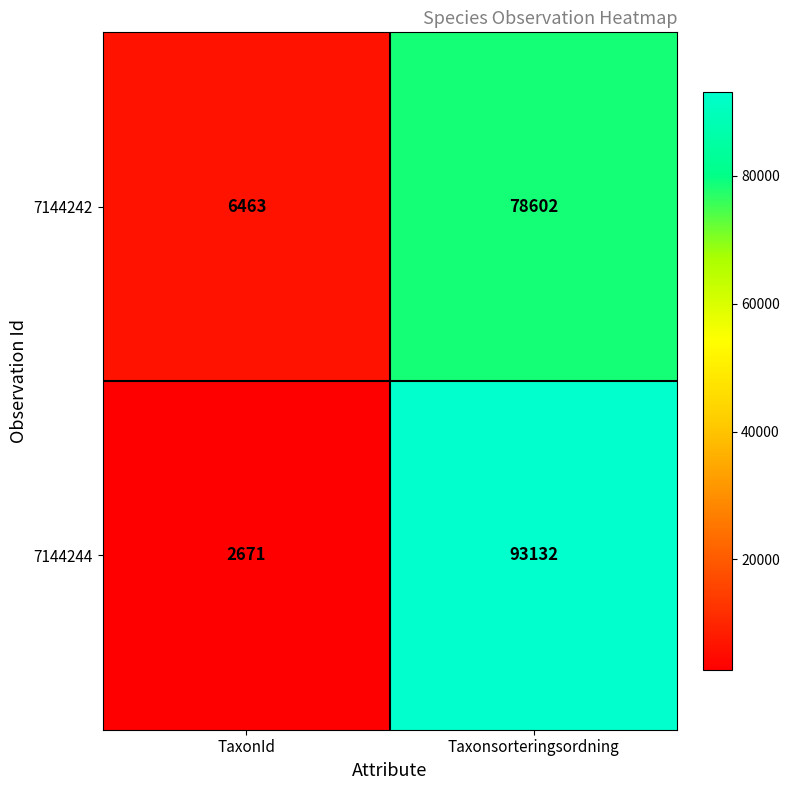

At which category is the sum across all series the highest?

Taxonsorteringsordning